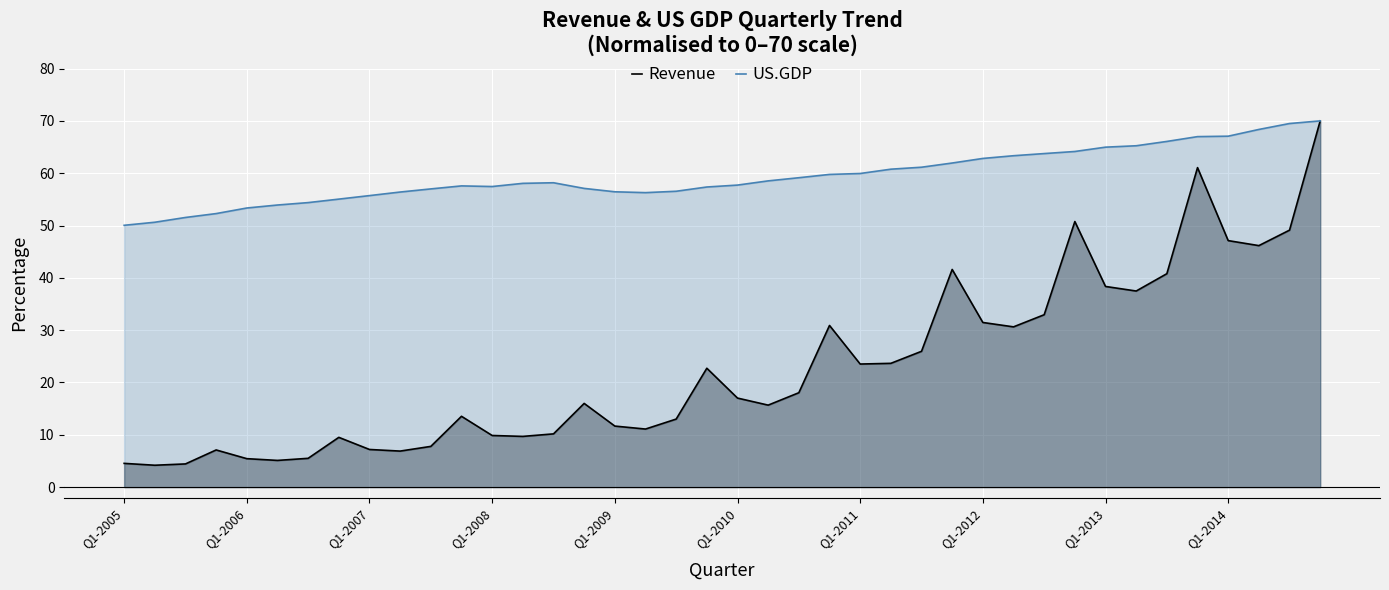

Which series has the largest total across all categories?

US.GDP